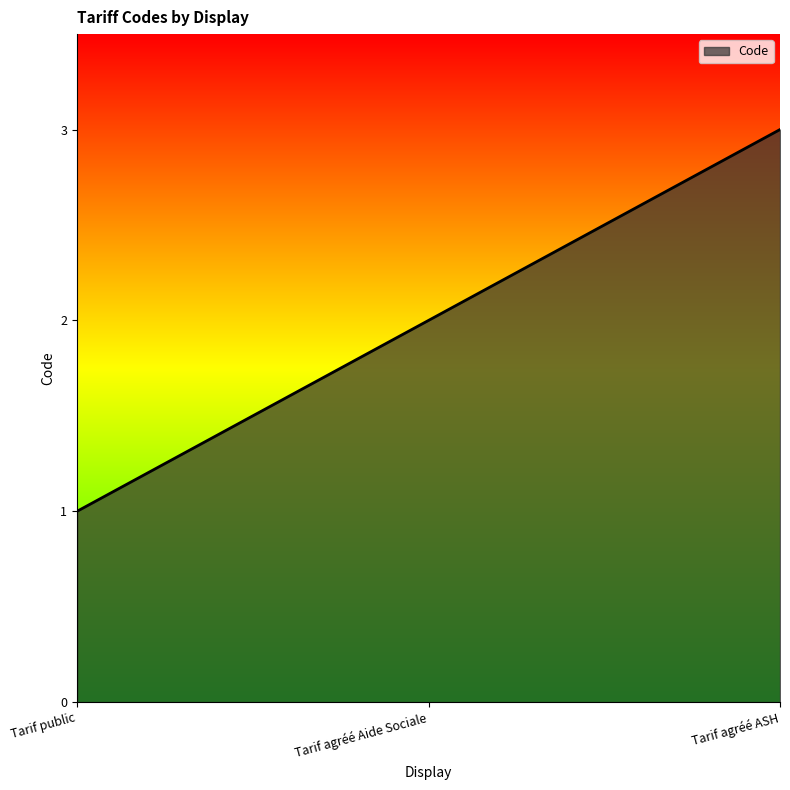

What is the maximum value shown in the chart?

3